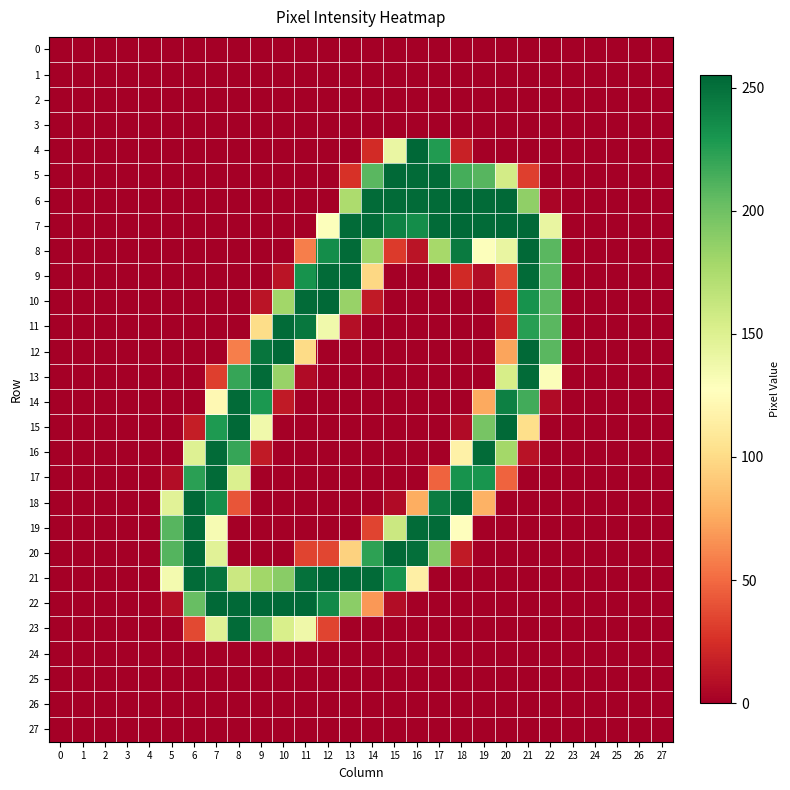

What is the difference between the highest and lowest values at 13?

253